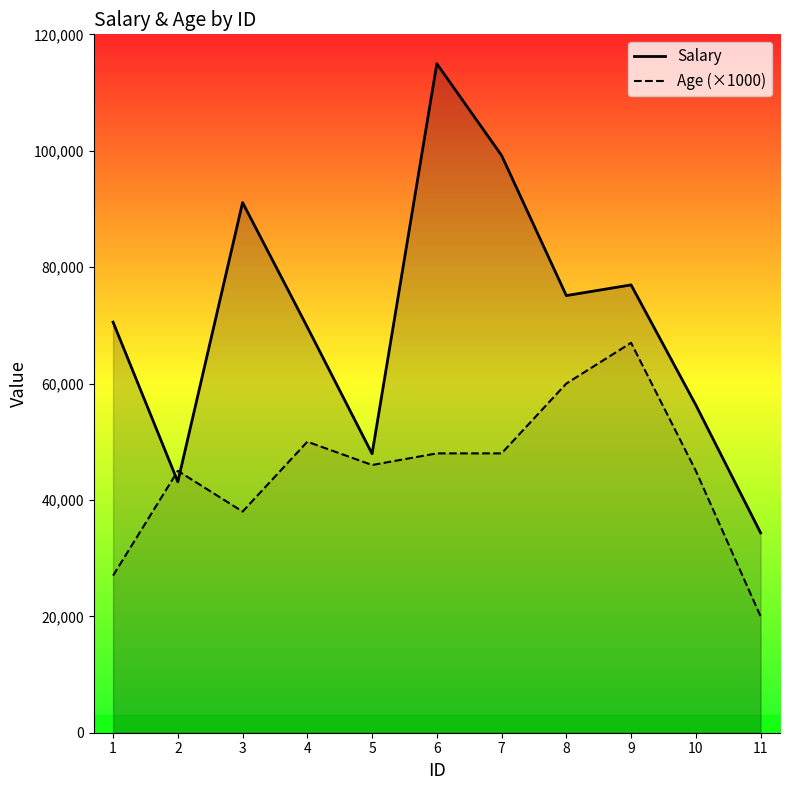

How many values in the Age (×1000) series exceed 46000?

5